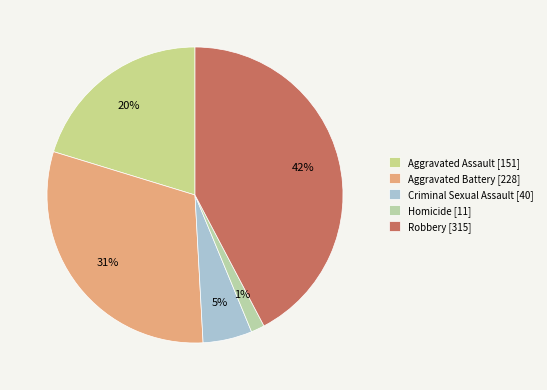

Rank the categories by value from highest to lowest.

Robbery, Aggravated Battery, Aggravated Assault, Criminal Sexual Assault, Homicide